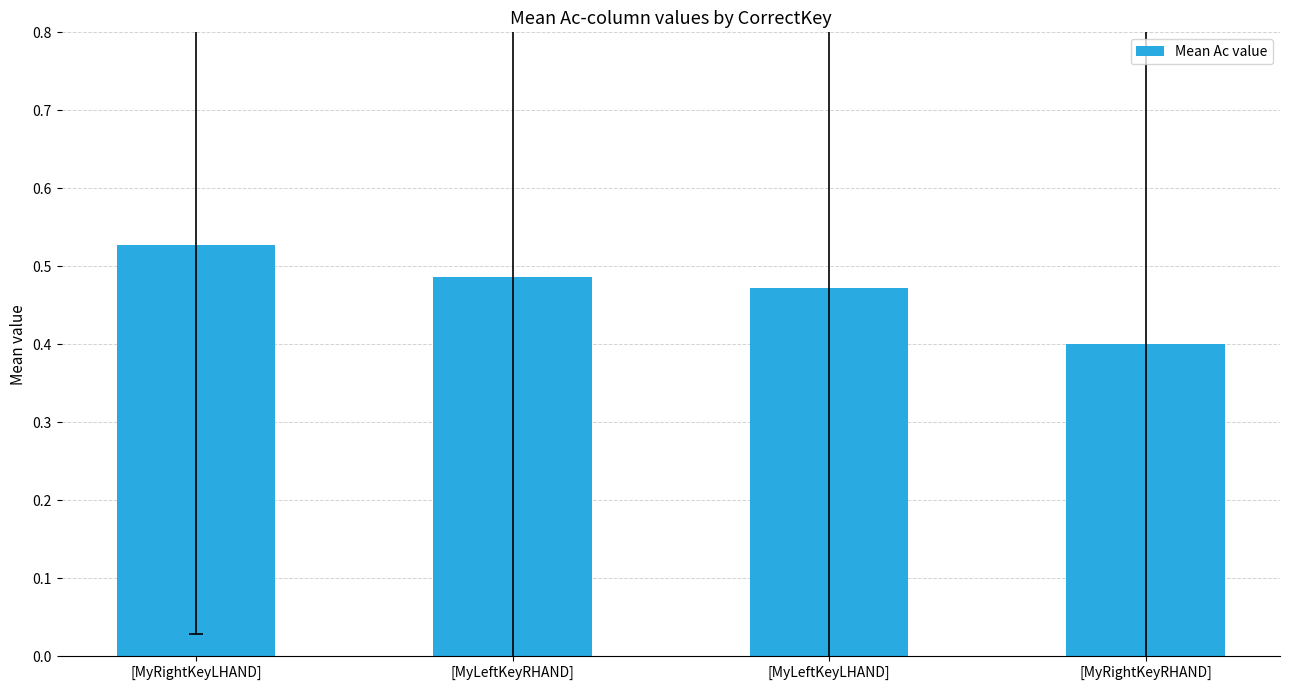

Count the values in the range 0 to 1.

4